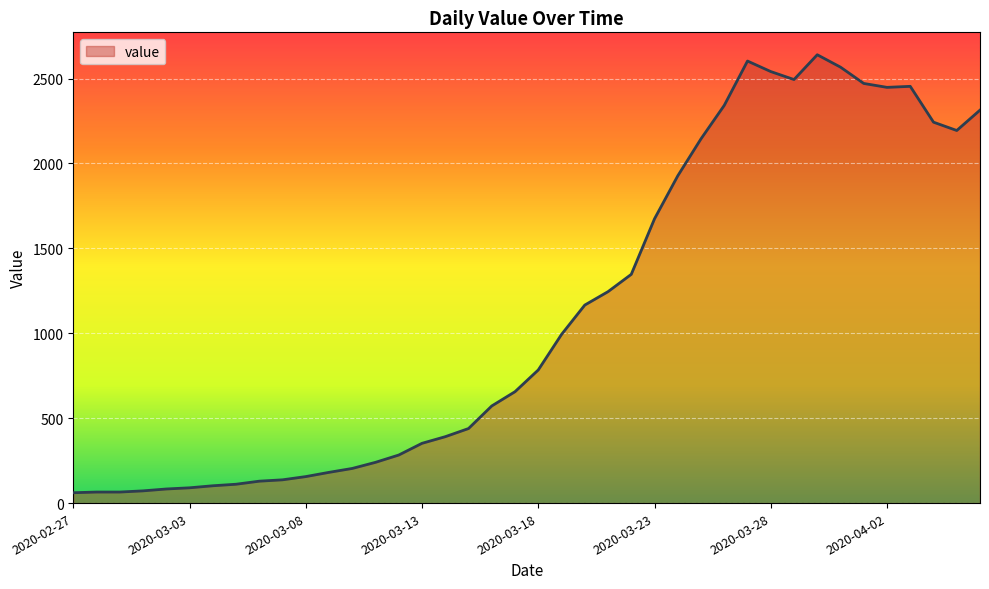

What is the maximum value shown in the chart?

2640